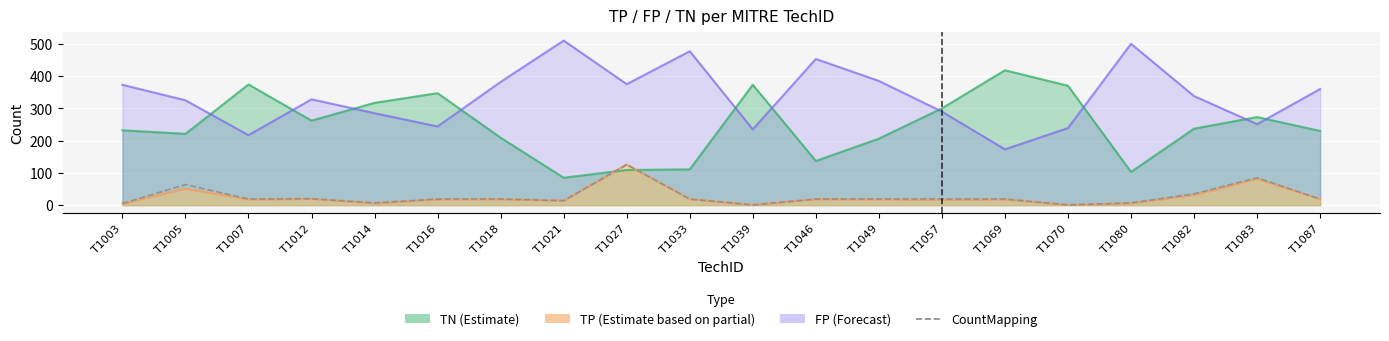

Approximately how many times larger is the value at T1069 compared to T1021?

1.4